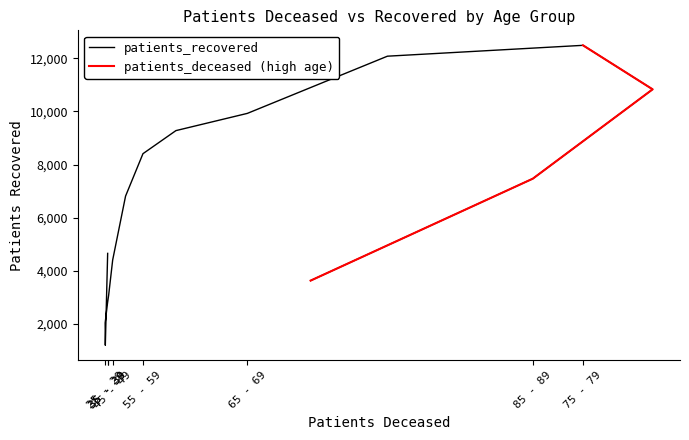

What is the label of the 16th point from the left?

>90